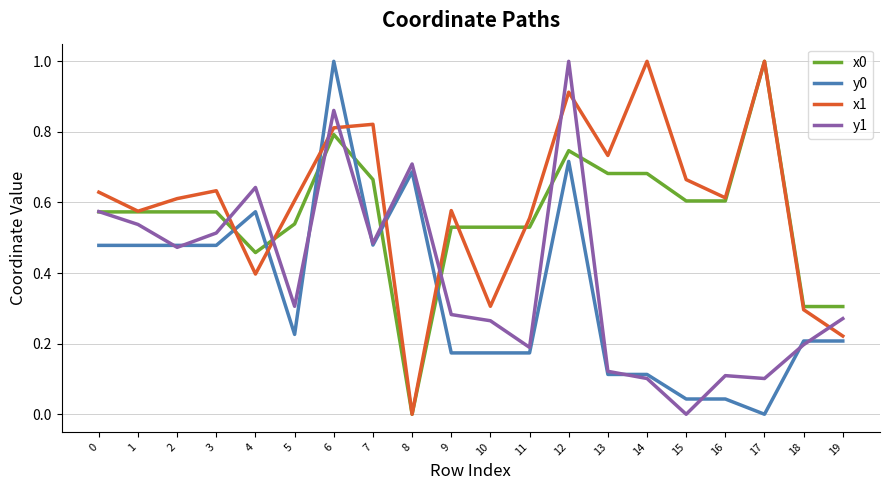

True or false: y1 and x0 cross at least once.

True